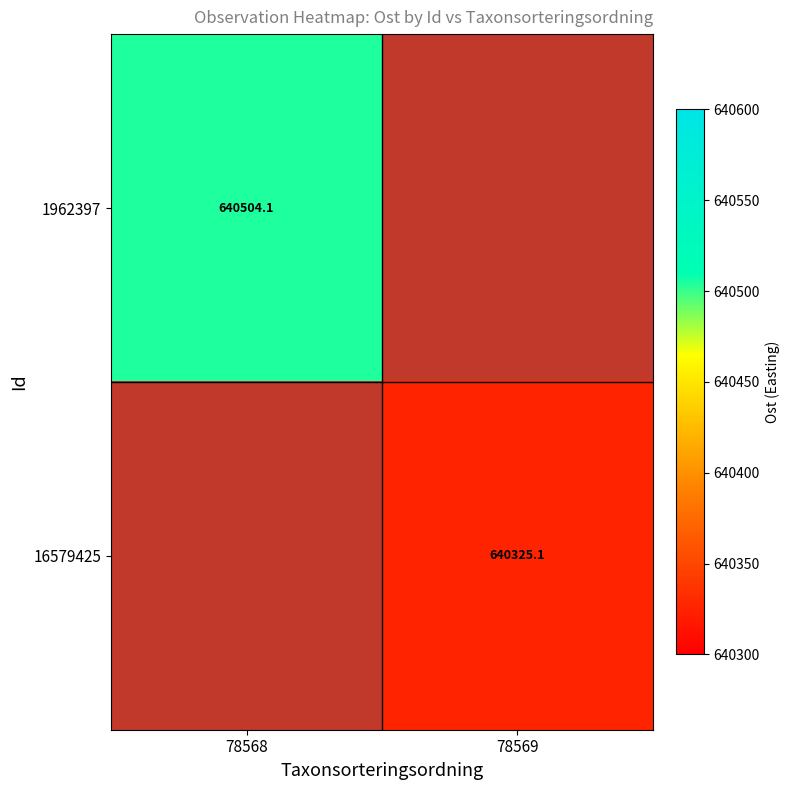

True or false: 1962397 has a value of 640504.1 at 78568.

True